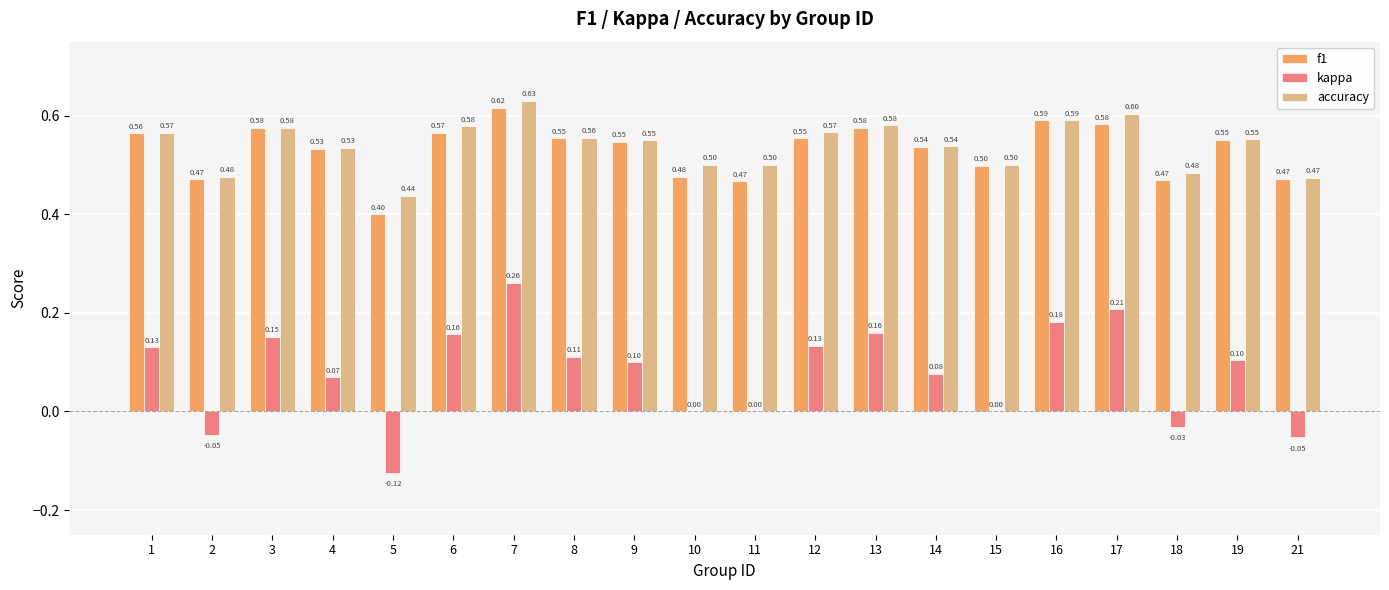

Between 2 and 12, which series saw the biggest shift?

kappa